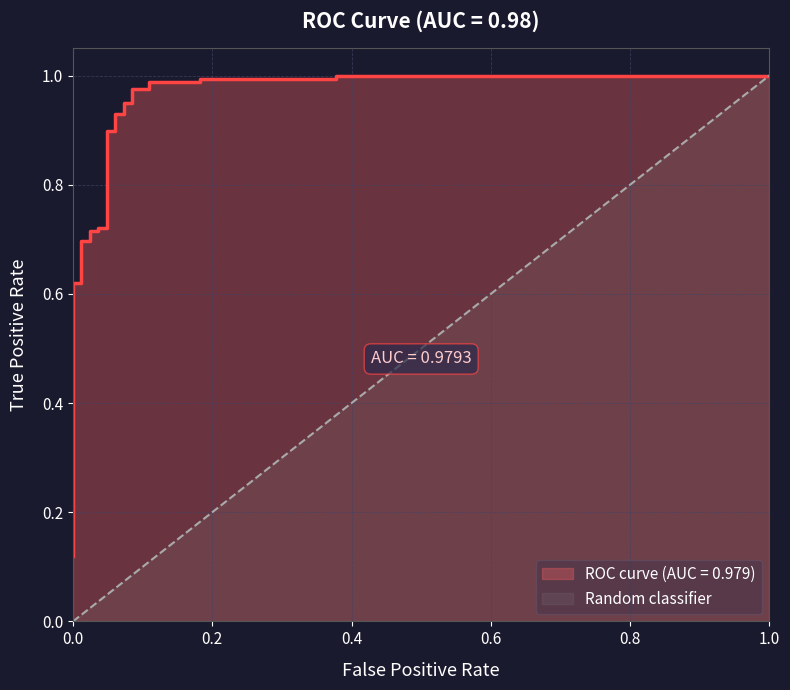

Does the chart have visible grid lines?

Yes